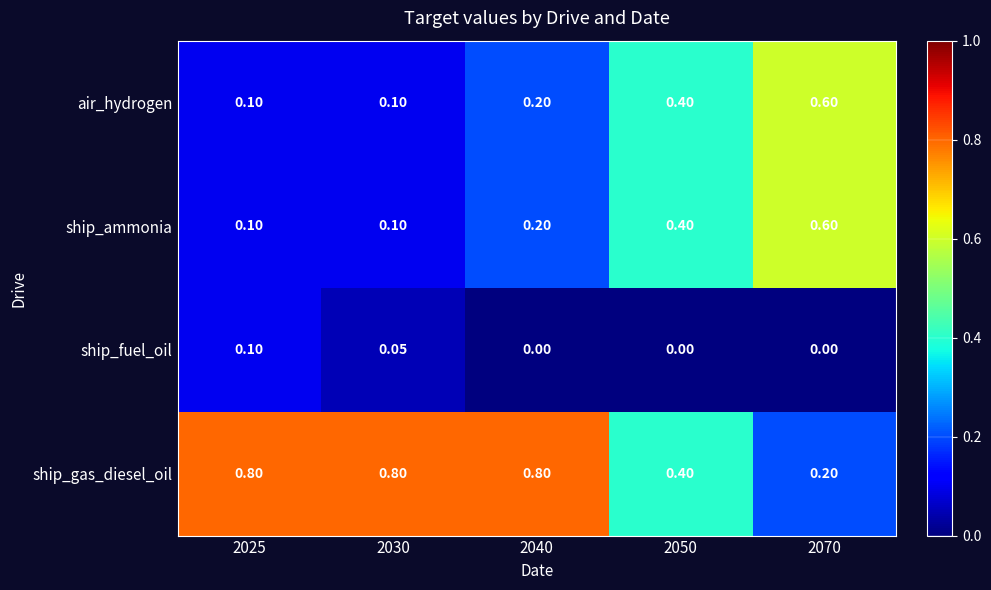

Which series has the largest total across all categories?

ship_gas_diesel_oil